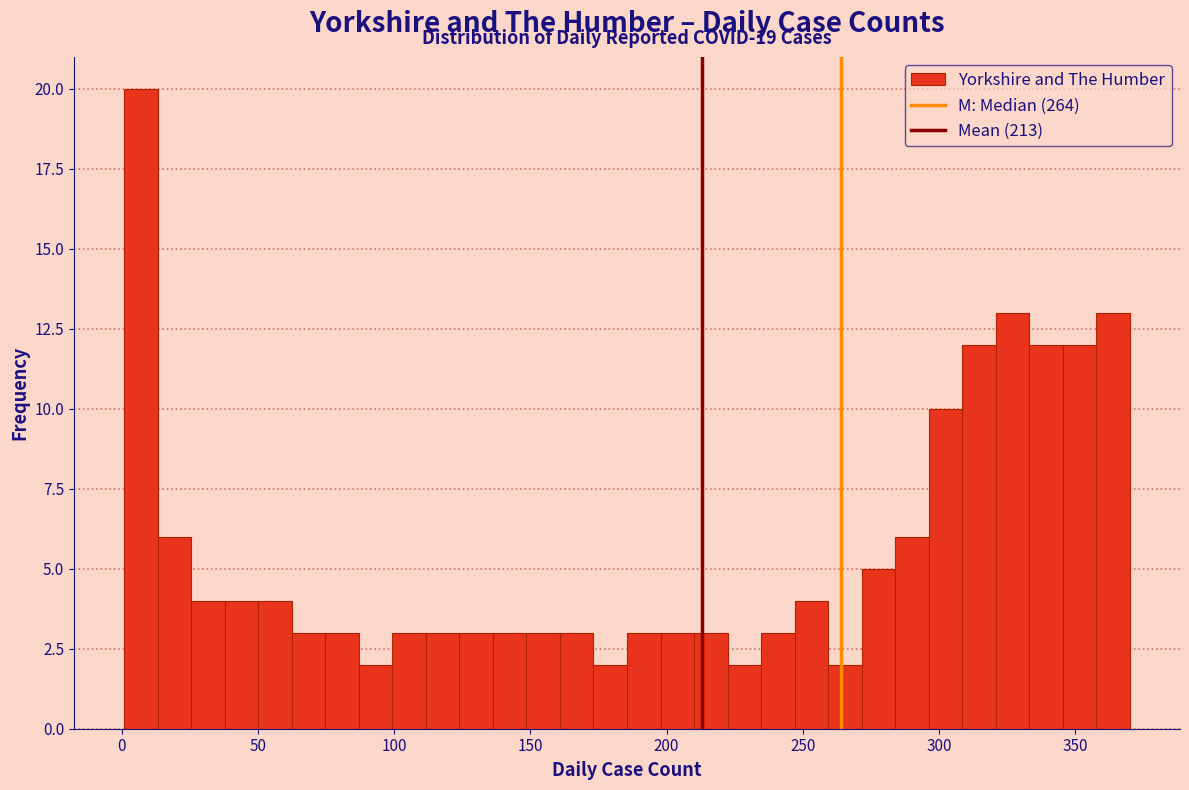

Around what value on the x-axis is the tallest bar? Give the approximate position of its centre, as read against the axis.

5